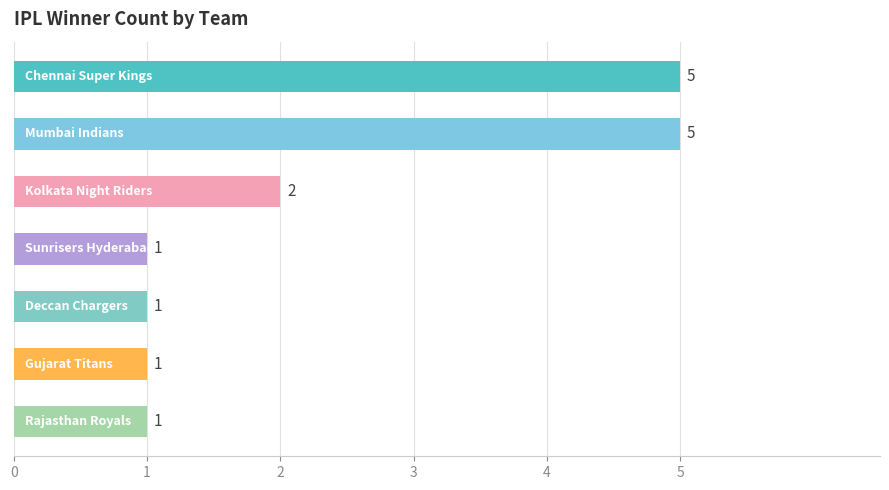

What is the maximum value shown in the chart?

5